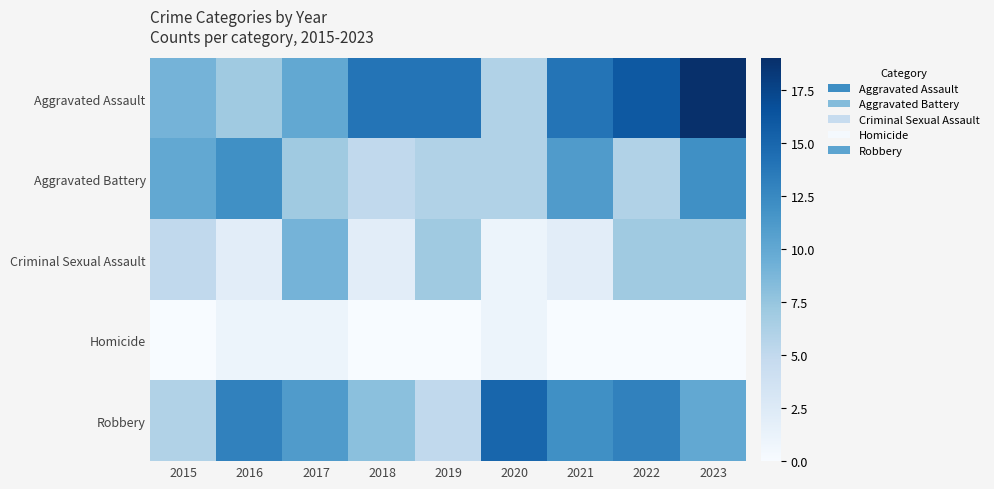

List the series in order of their overall mean, highest first.

Aggravated Assault, Robbery, Aggravated Battery, Criminal Sexual Assault, Homicide